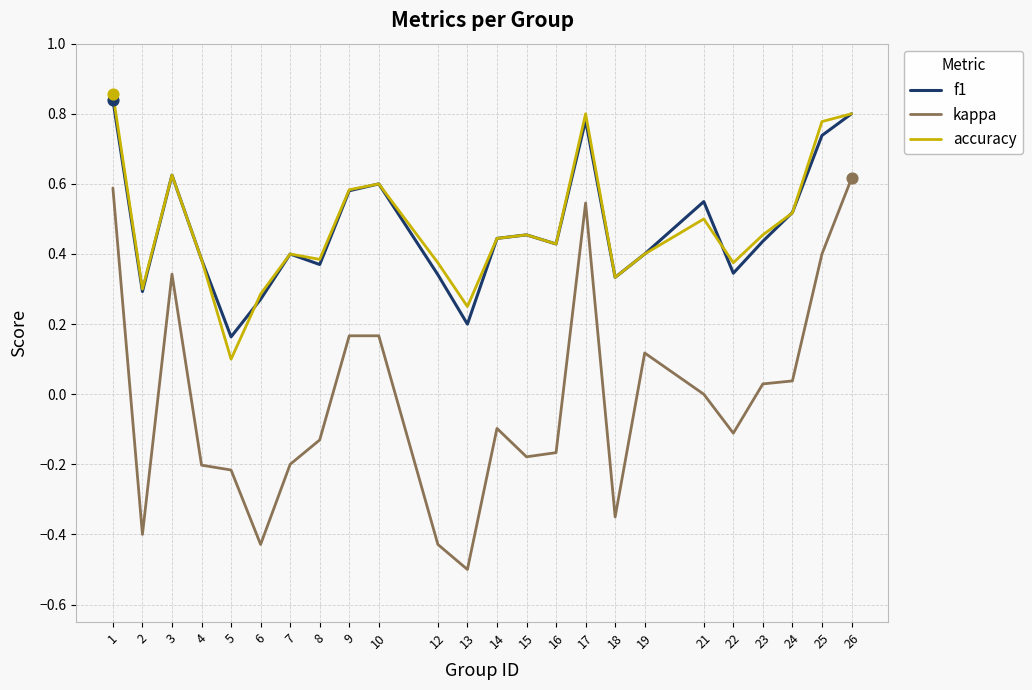

Which series has the largest range (max minus min)?

kappa